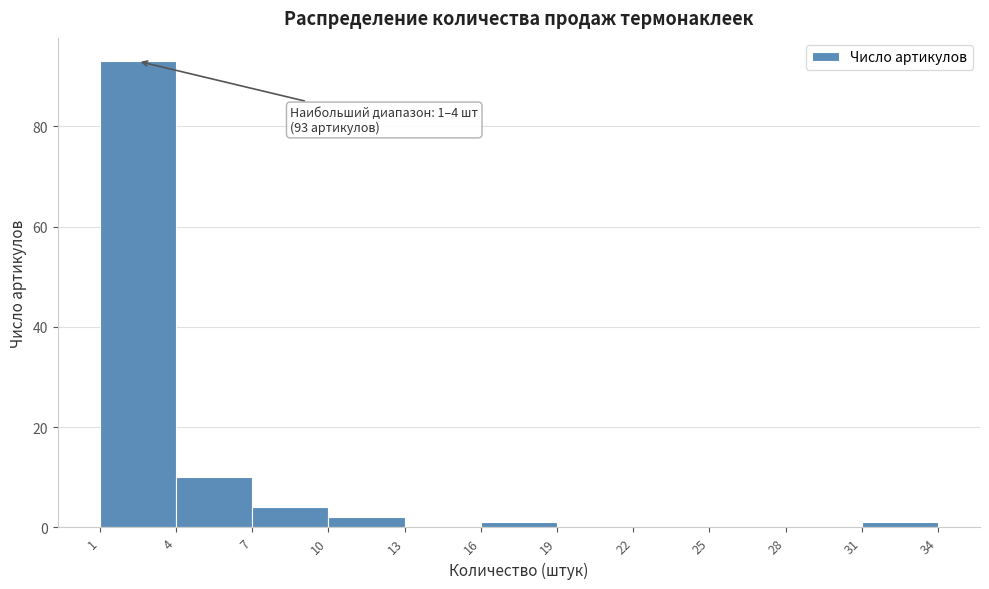

Over which range of the x-axis is the bar tallest?

1 to 4